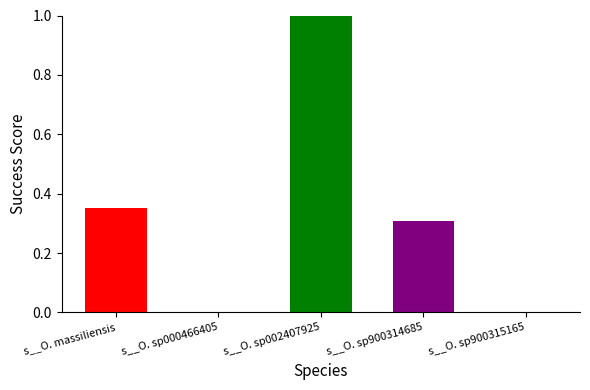

Which category has the highest value across all series?

s__O. sp002407925